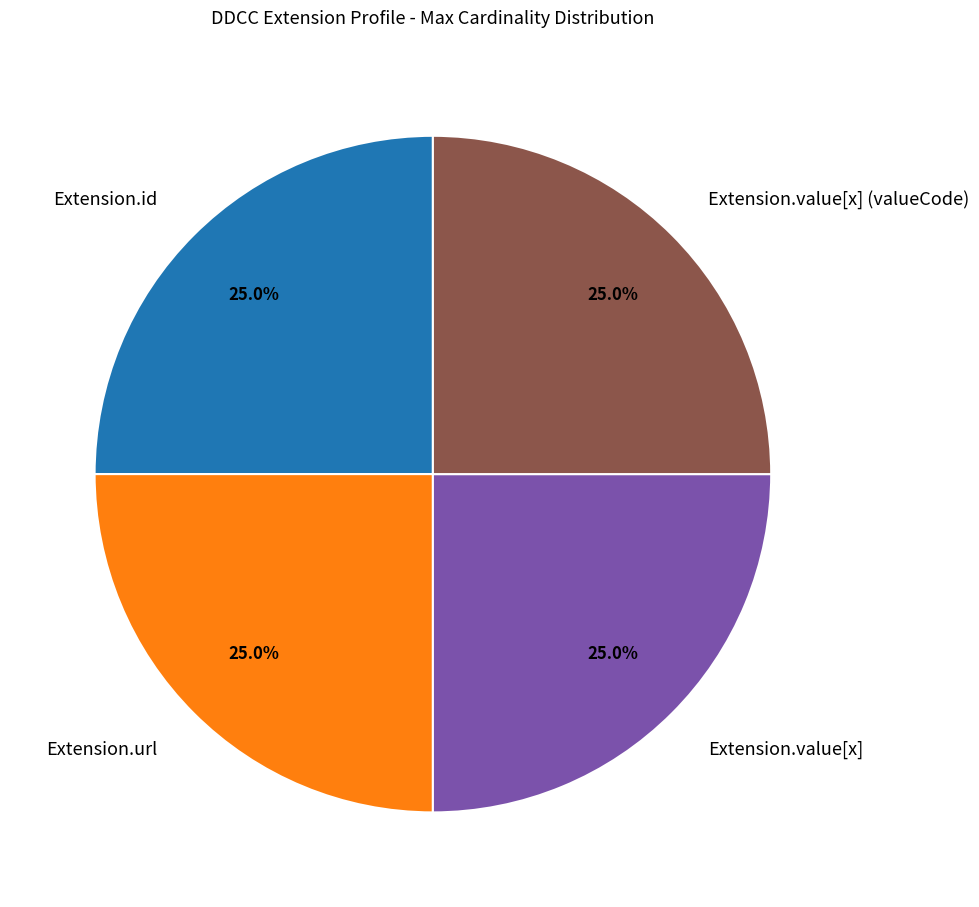

Is there a majority slice in this chart?

No